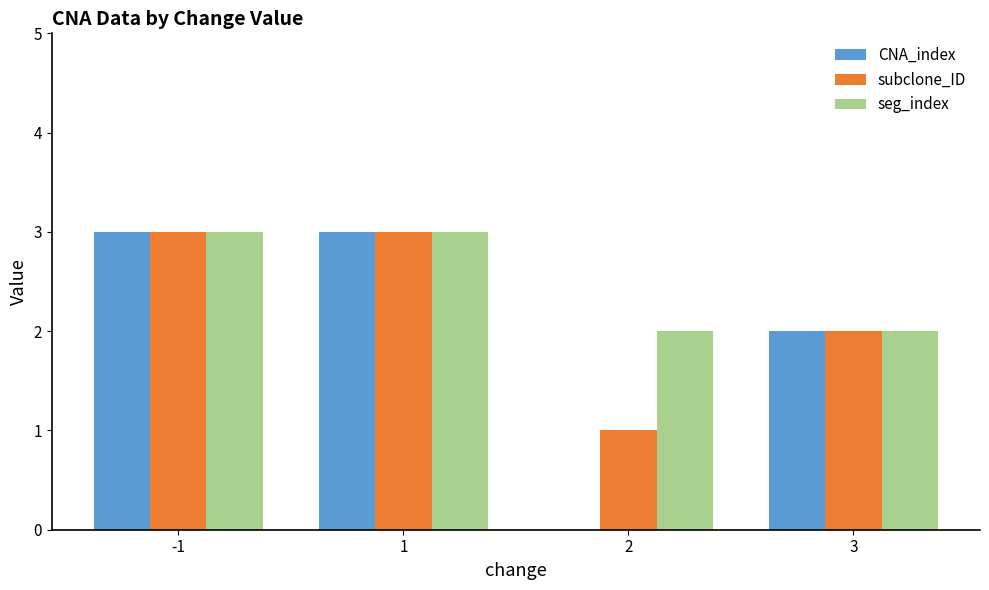

Count the number of data series in this chart.

3